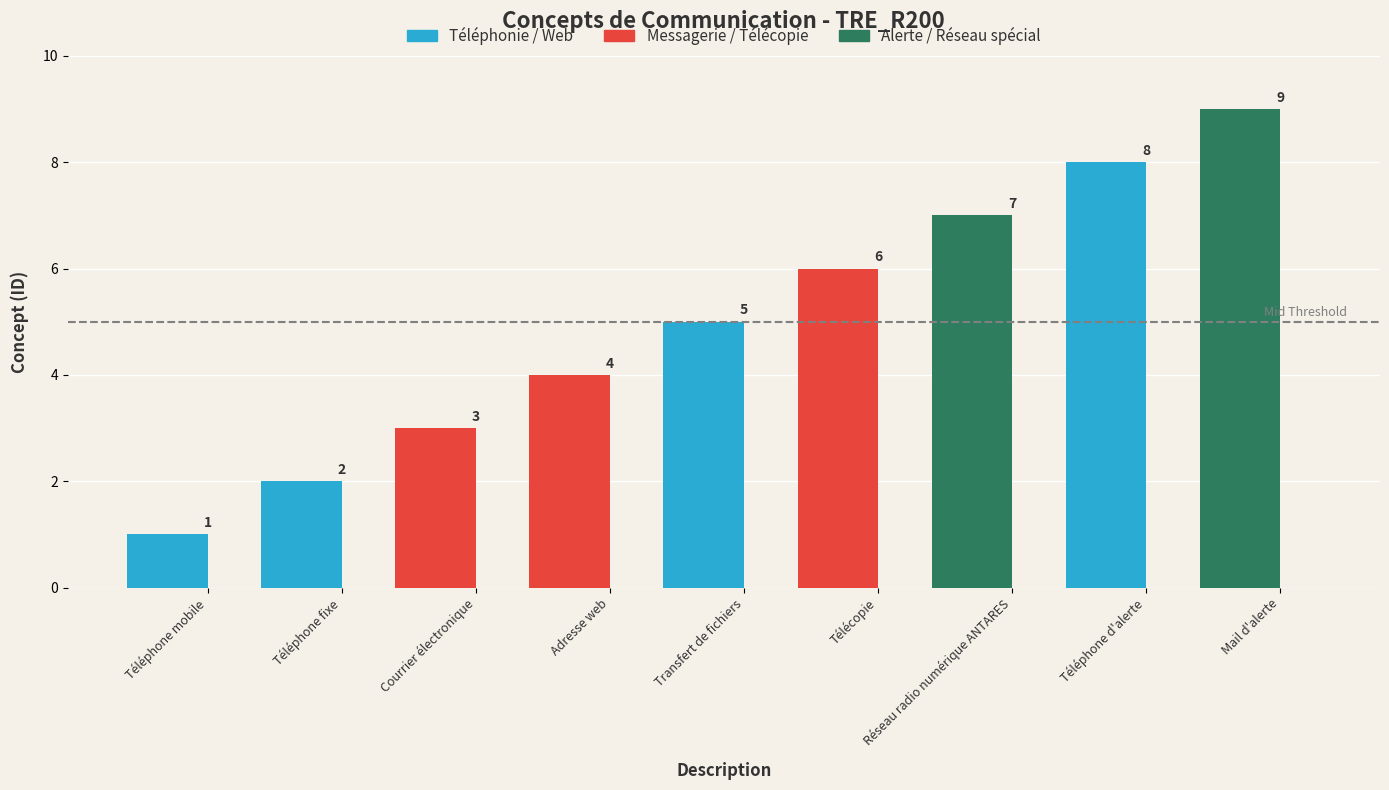

The chart shows a value of 8 at Téléphone d'alerte. True or false?

True